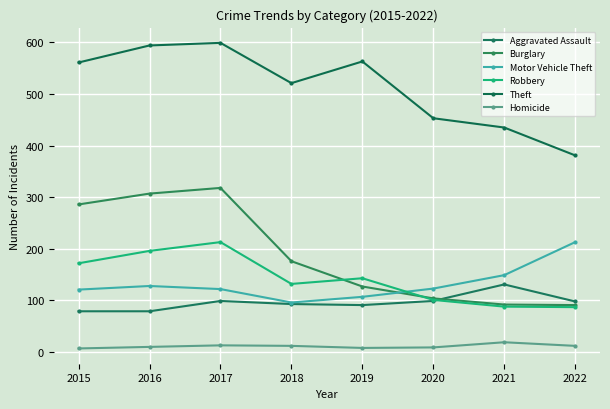

True or false: Homicide and Motor Vehicle Theft cross at least once.

False